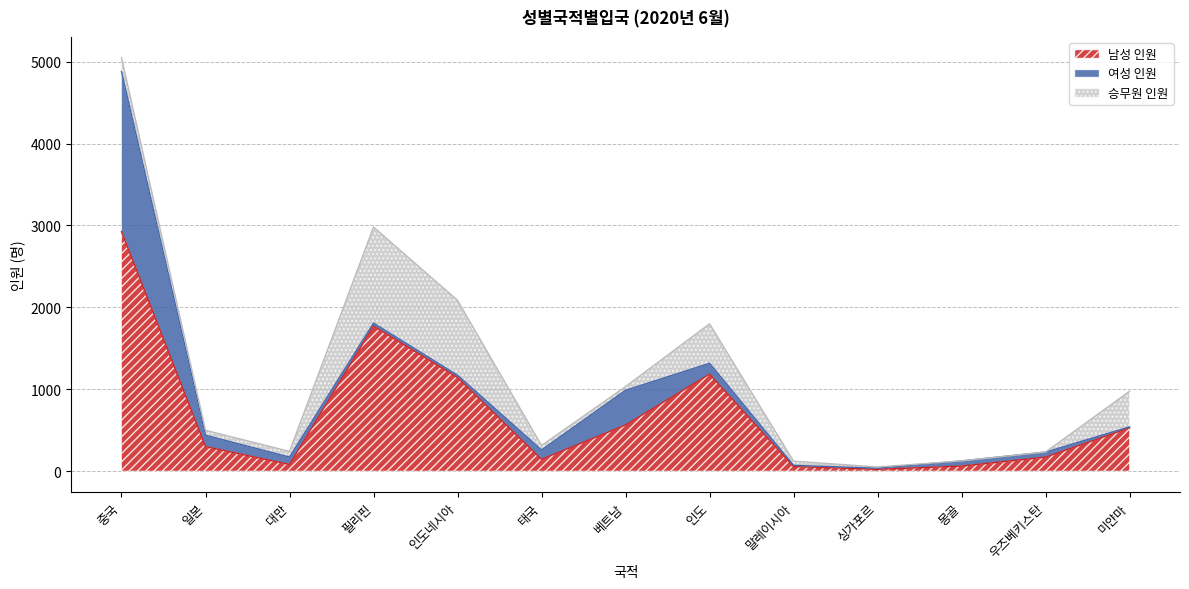

Reading left to right, extract all data points from this chart.

남성 인원: 2925	299	81	1771	1143	143	563	1184	55	21	61	170	528
여성 인원: 1956	139	90	37	28	115	424	133	15	14	63	62	12
승무원 인원: 170	60	69	1173	915	55	45	482	51	15	0	1	435